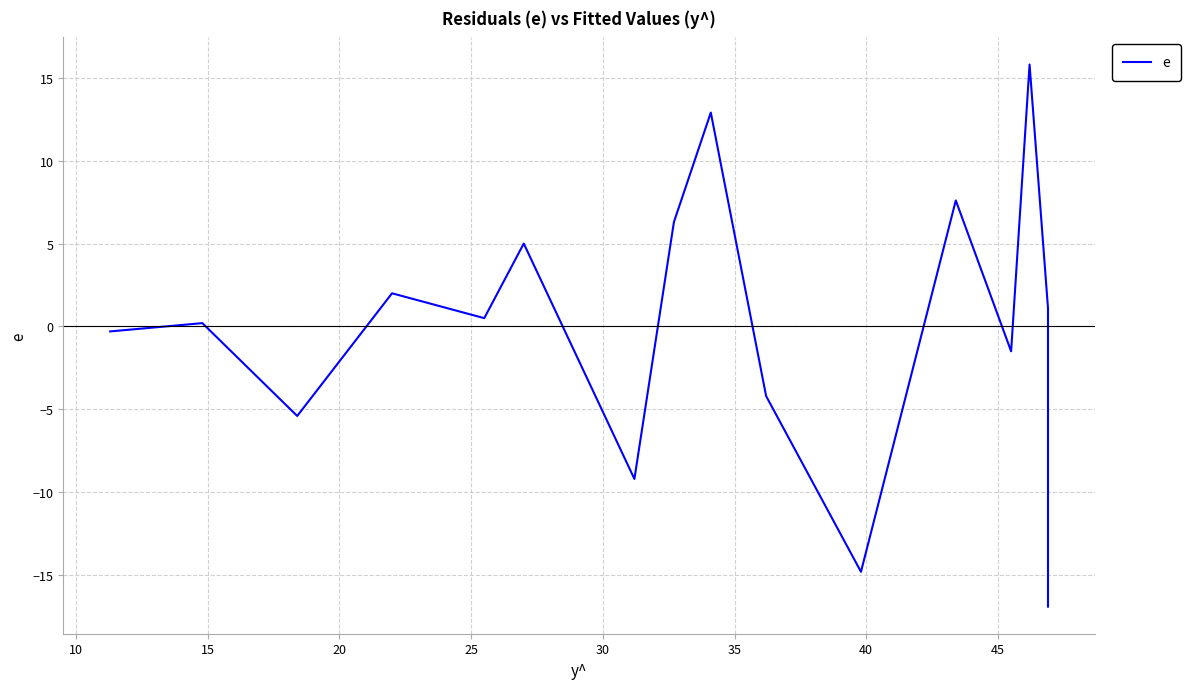

How many interior local valleys (lower than both neighbors) does the data have?

5